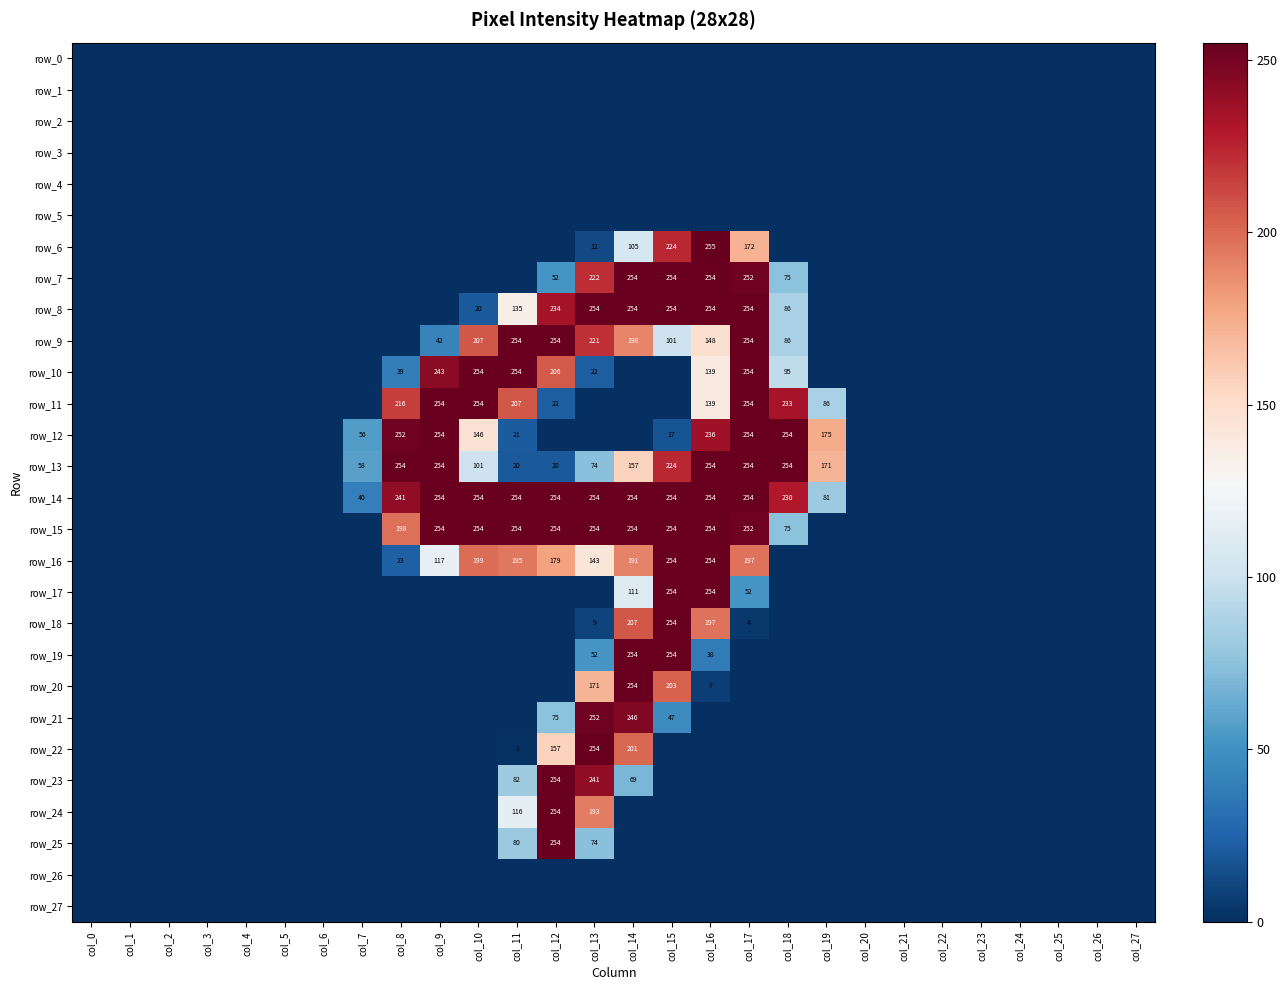

At which label is row_2 closest to 0?

col_0